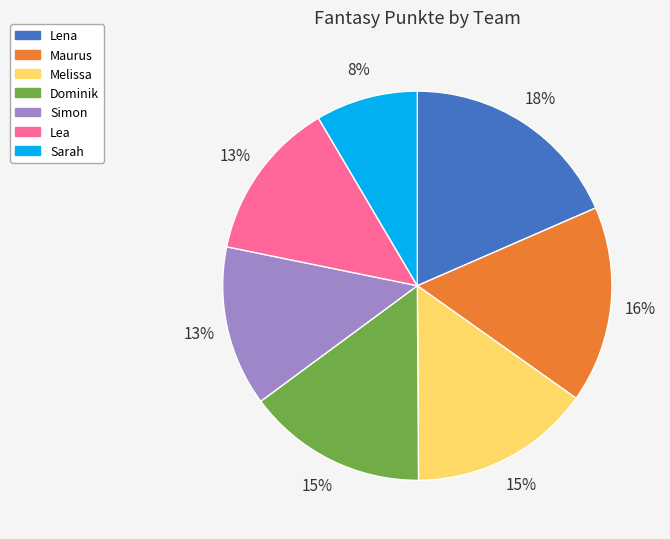

Approximately how many times larger is the value at Simon compared to Maurus?

0.8